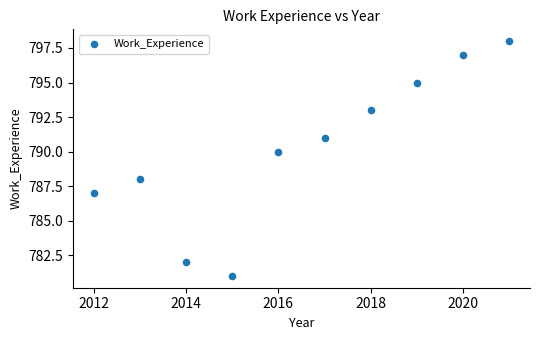

What is the range of Y values (max minus min)?

17